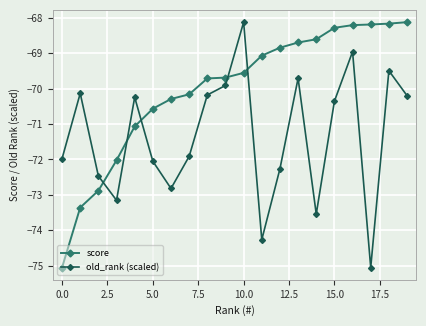

True or false: old_rank (scaled) has more than 2 interior local peaks.

True